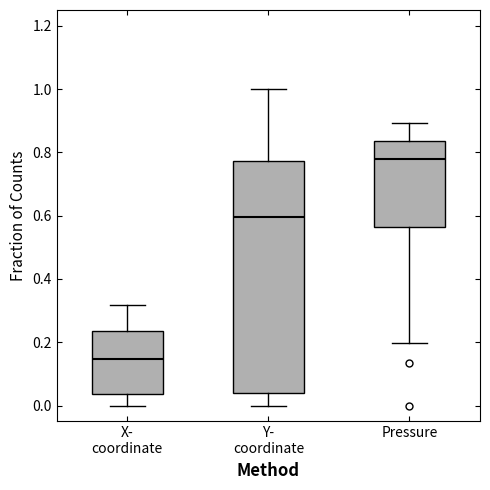

Which box is the tallest, from its lower edge to its upper edge?

Y- coordinate